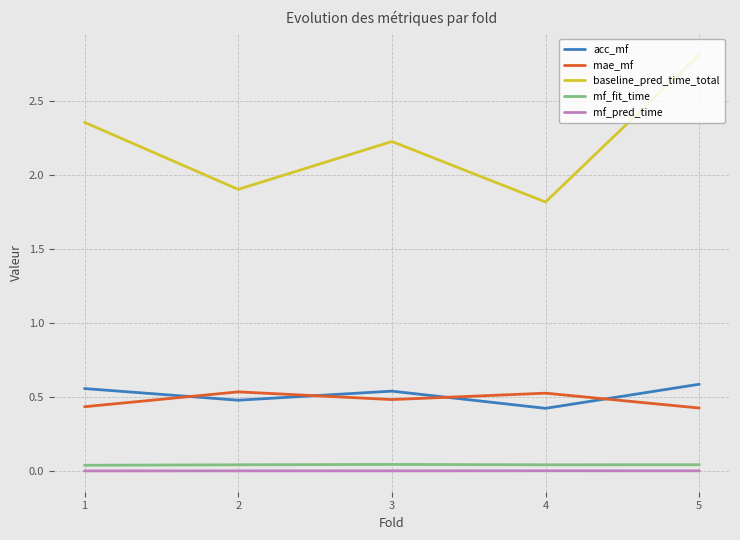

The mae_mf series shows 0.5 at 2. True or false?

True